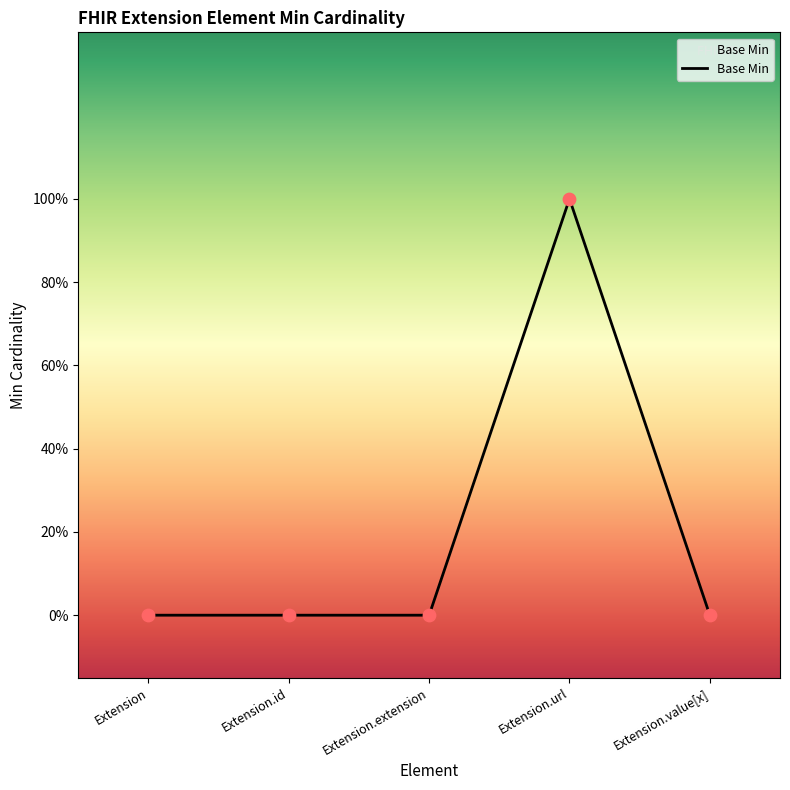

Which has a higher value, Extension.extension or Extension?

Extension.extension